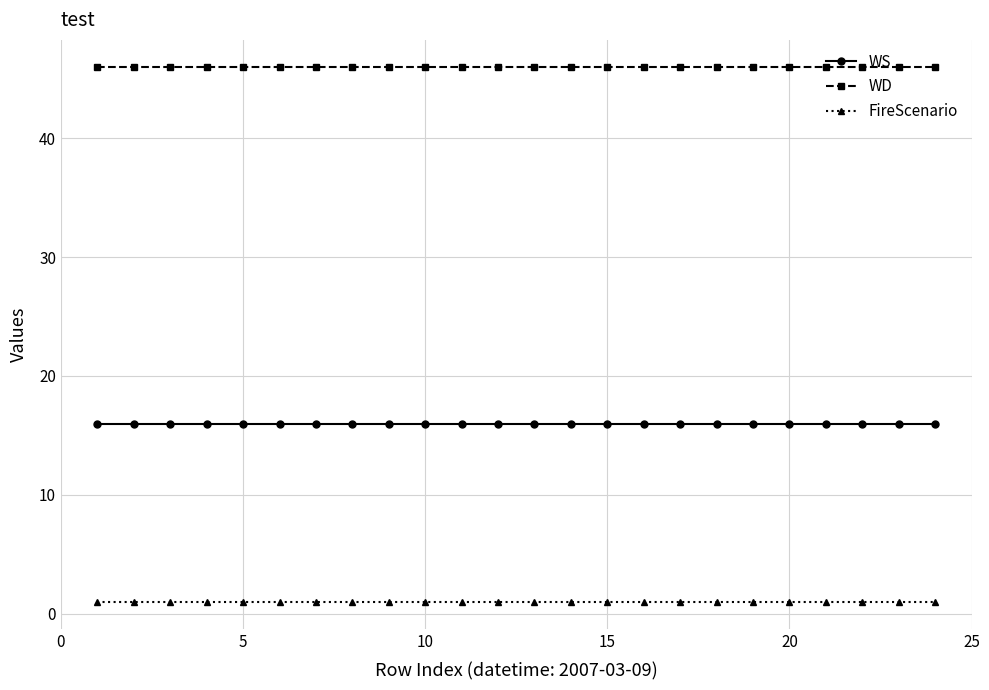

What is the value of the WS point at the 15th from the left?

16